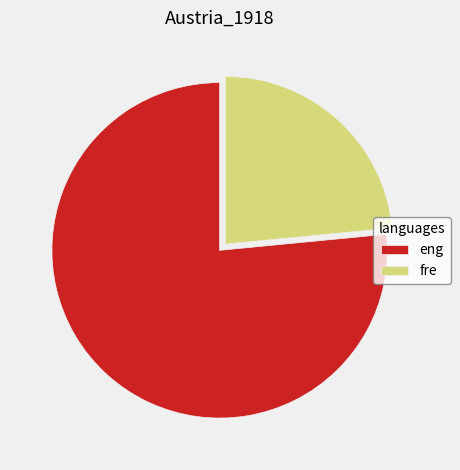

How many slices are in this pie chart?

2